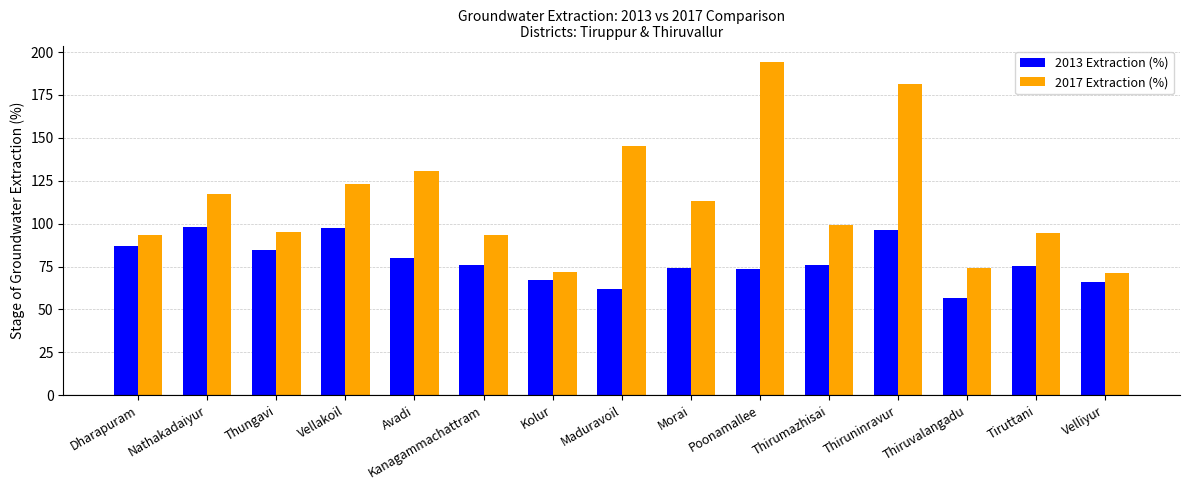

At which label is 2017 Extraction (%) closest to 132?

Avadi